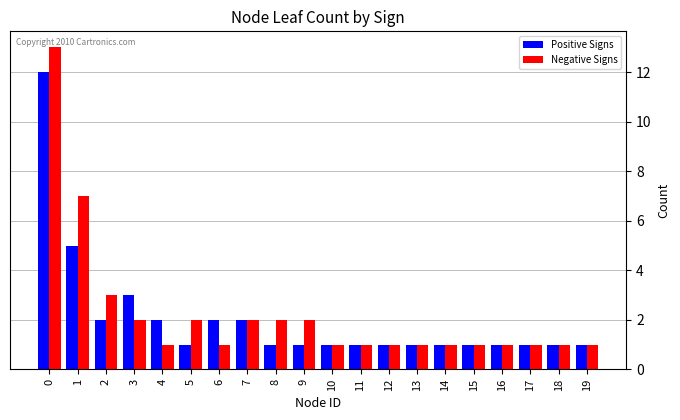

Reading right to left, transcribe all the data shown in this chart.

Positive Signs: 1	1	1	1	1	1	1	1	1	1	1	1	2	2	1	2	3	2	5	12
Negative Signs: 1	1	1	1	1	1	1	1	1	1	2	2	2	1	2	1	2	3	7	13